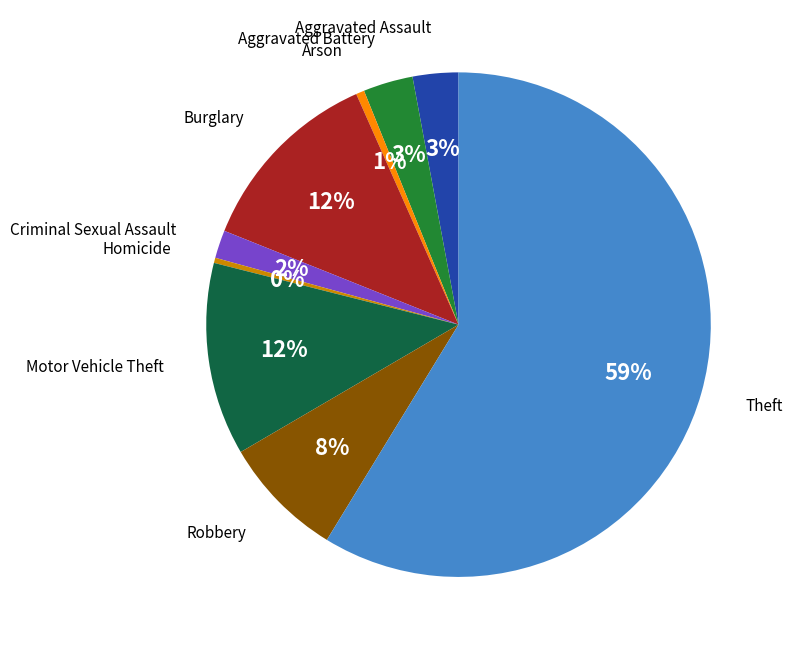

Which slice is the largest?

Theft